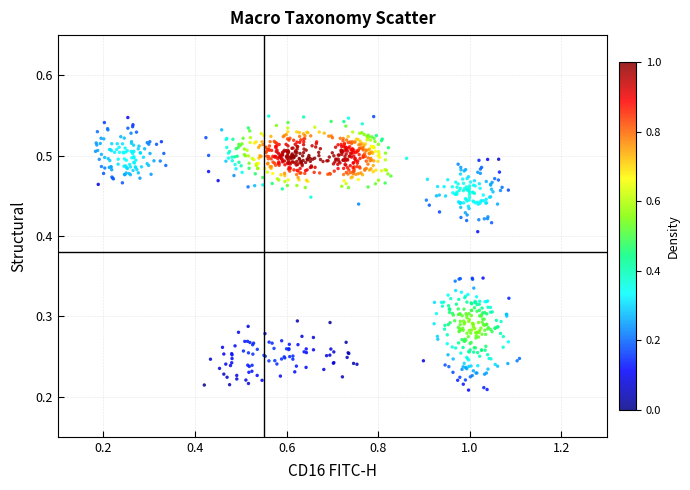

What is the range of X values (max minus min)?

0.9